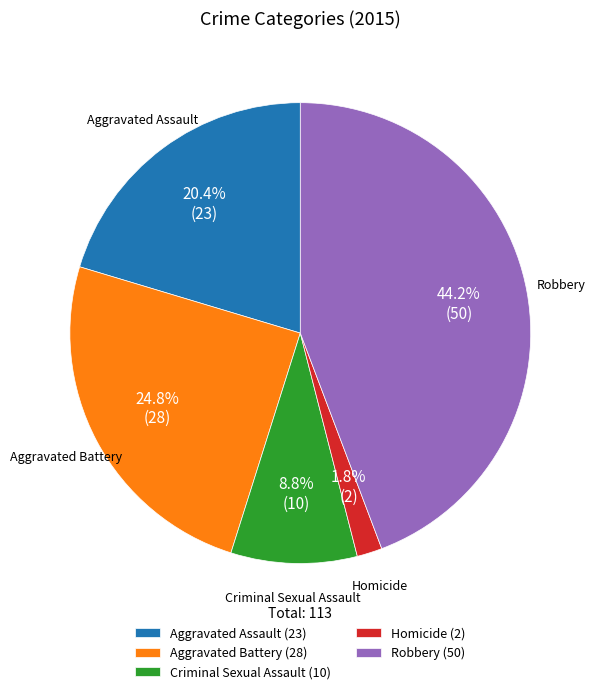

How much of the chart is everything except Aggravated Assault?

79.6%